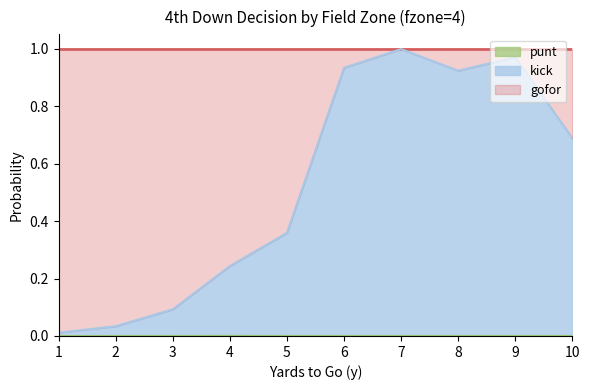

Which label corresponds to the largest value in the chart?

7